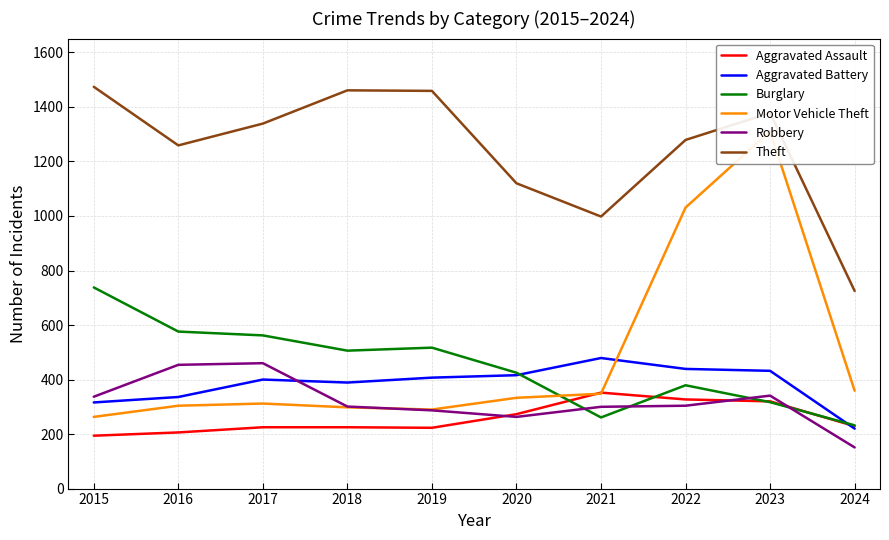

How many times do Burglary and Aggravated Assault cross each other?

4